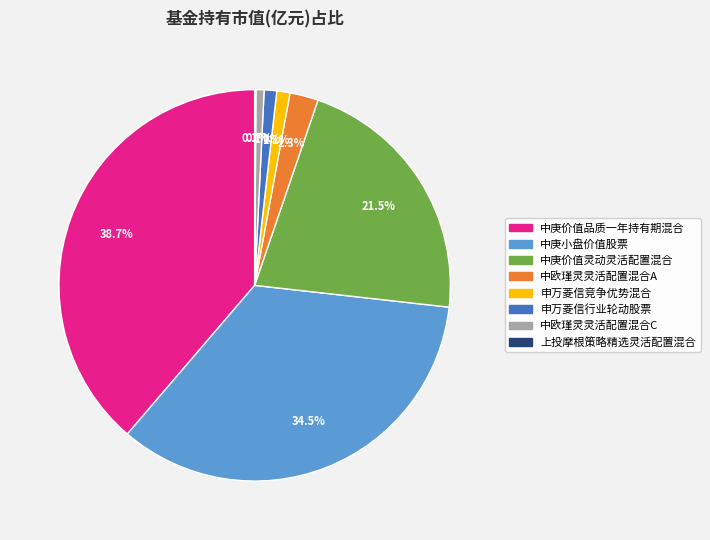

Is there any slice that represents more than half of the pie?

No